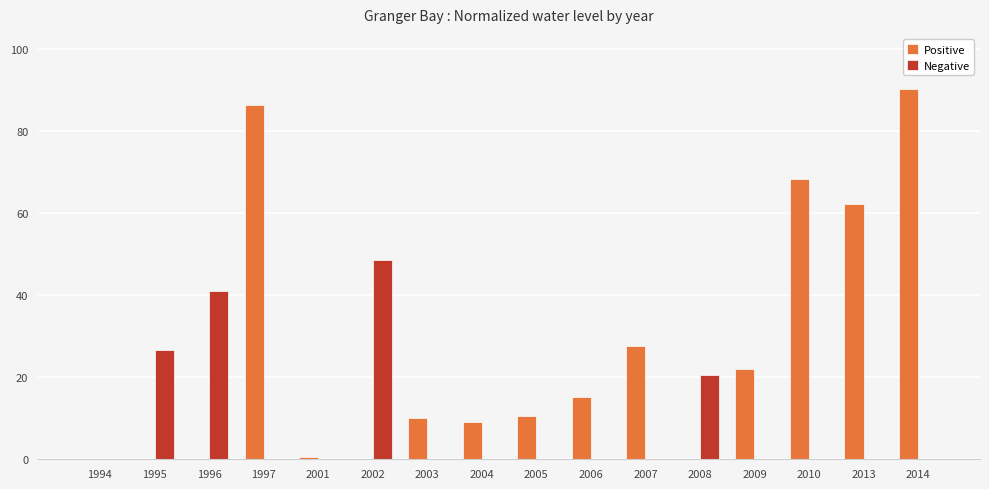

What value does the Positive series have at 2007?

27.6